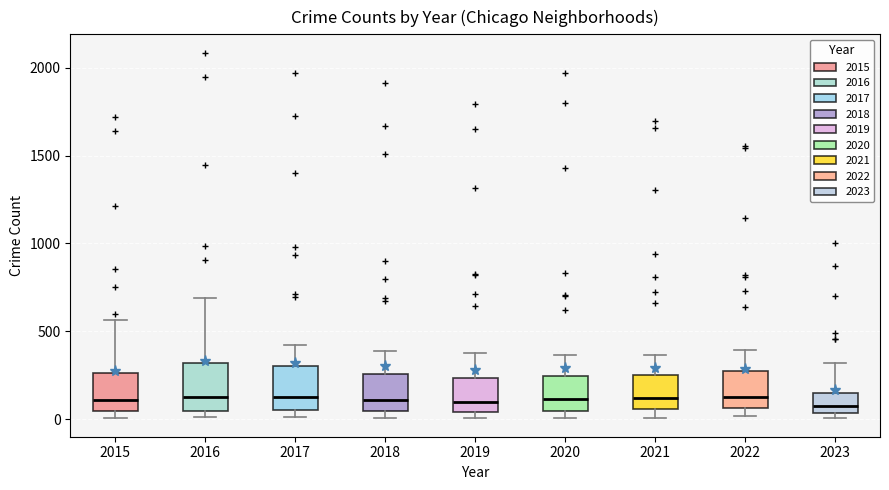

Where does the upper whisker of the box at x = 2023 end on the y-axis? The values are not printed on the chart, so give them approximately, as read against the axis.

300